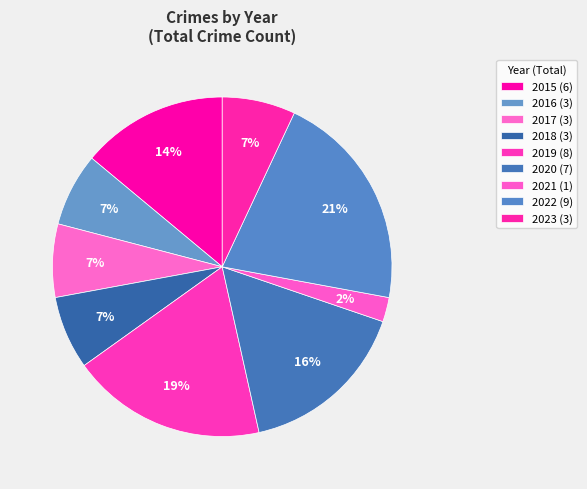

To the nearest percent, what percentage of the pie is 2023?

7%